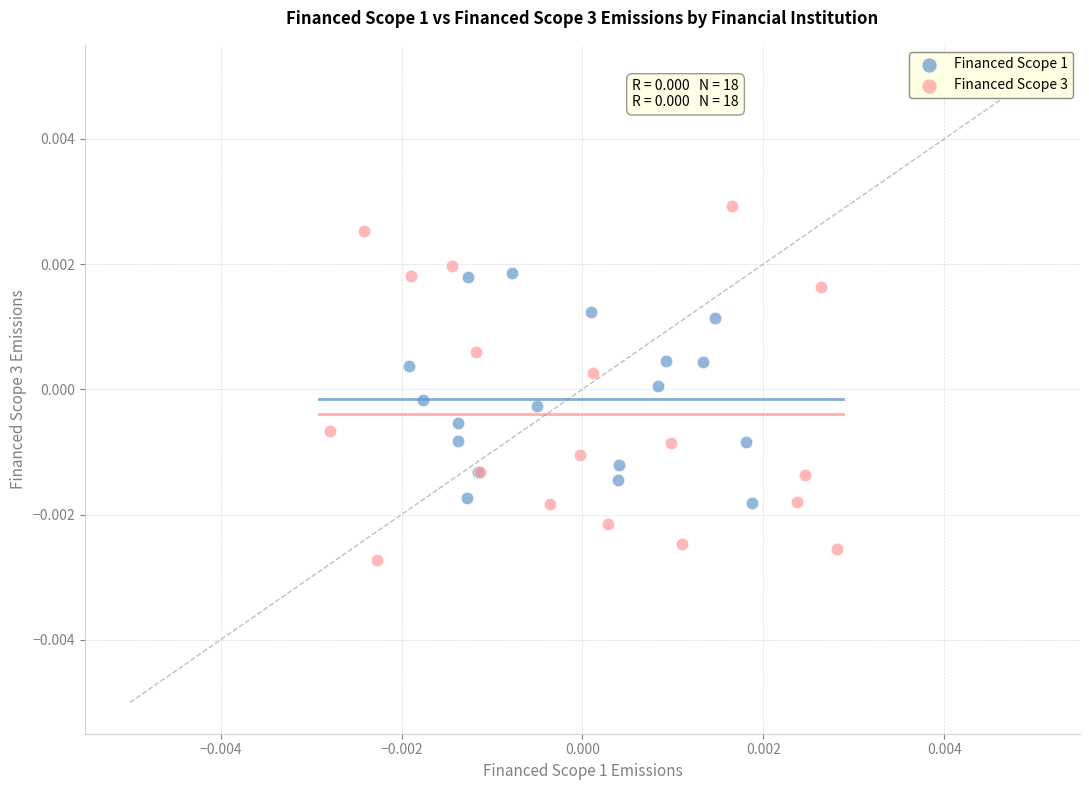

Which series contains the highest Y value?

Financed Scope 3